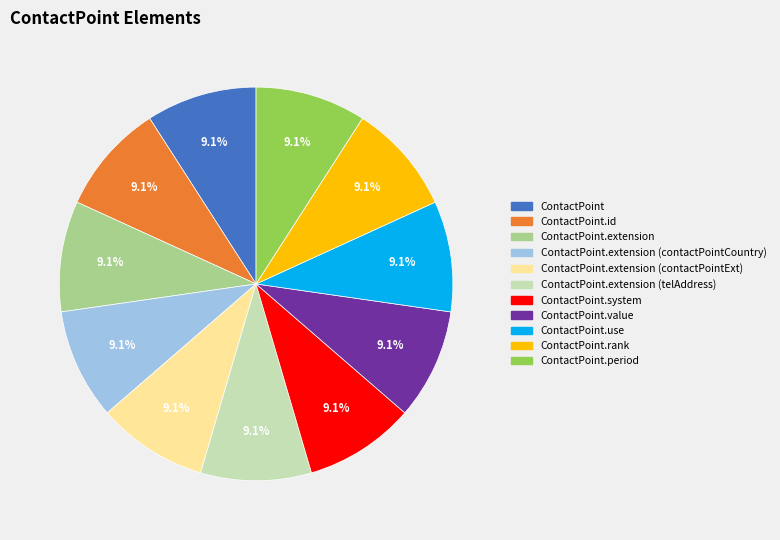

What is the ratio of the value at ContactPoint.extension (contactPointExt) to the value at ContactPoint.extension (telAddress)?

1.0